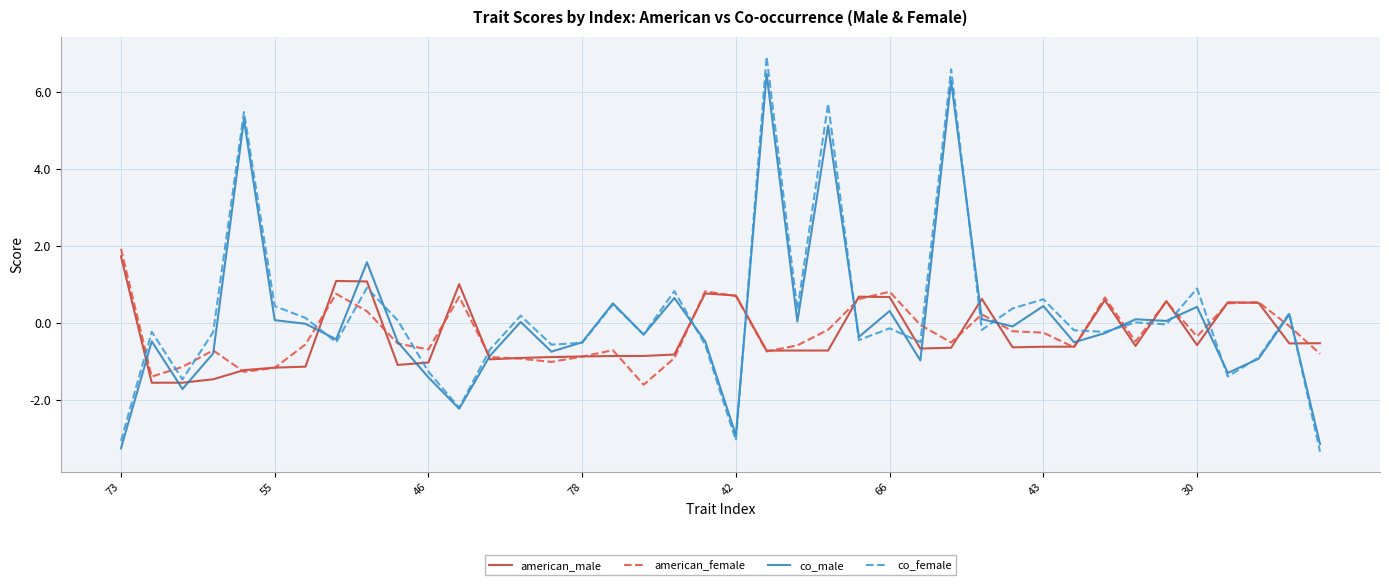

What is the difference between the maximum and minimum values in the american_male series?

3.3